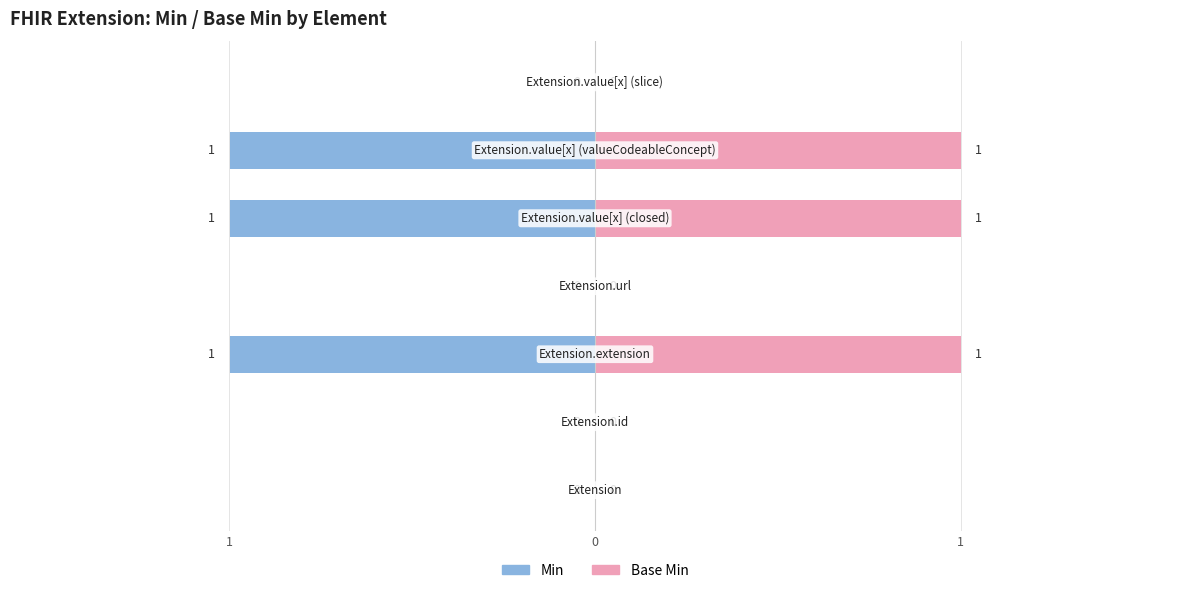

What is the difference between the maximum and minimum values in the Base Min series?

1